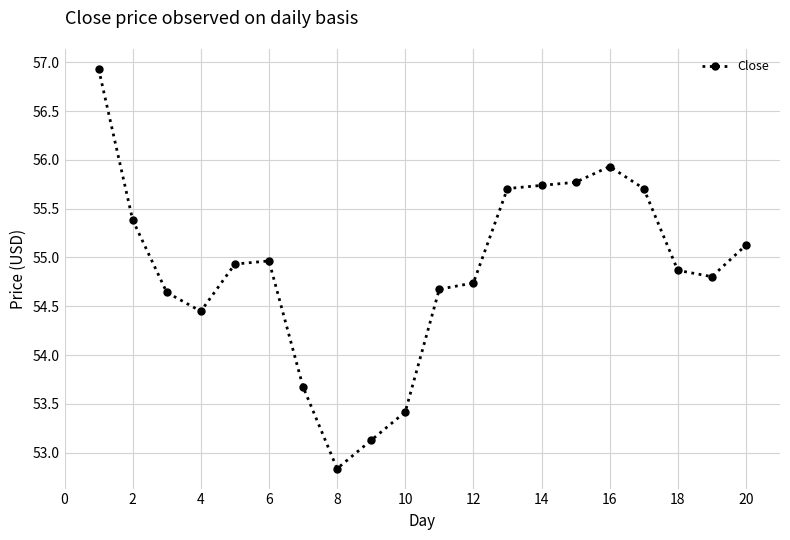

What is the average value?

54.9